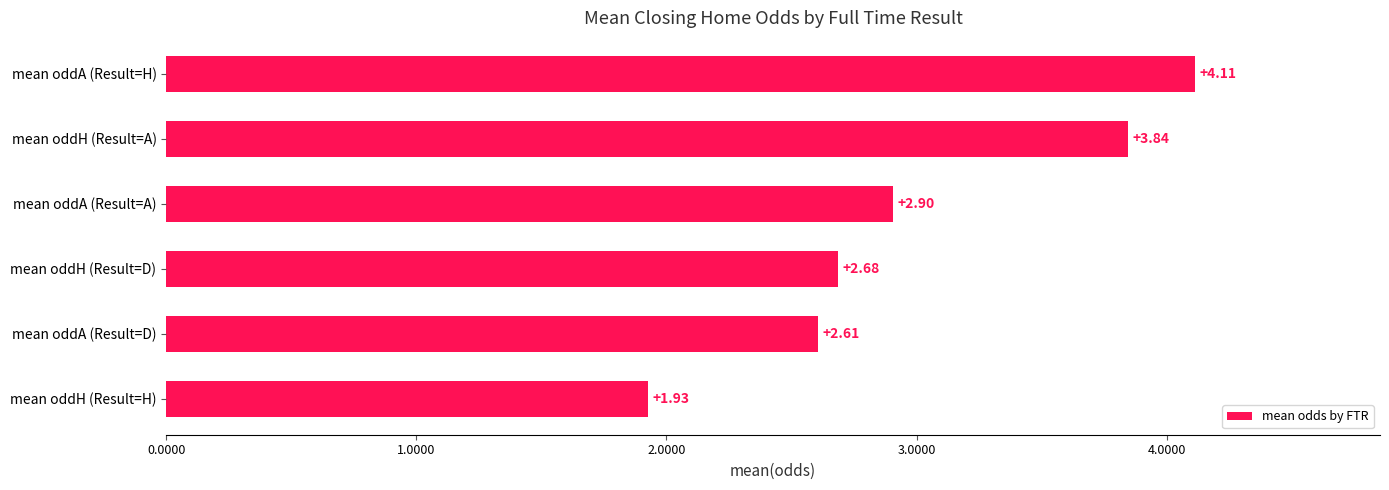

At which label is the value closest to 3?

mean oddA (Result=A)